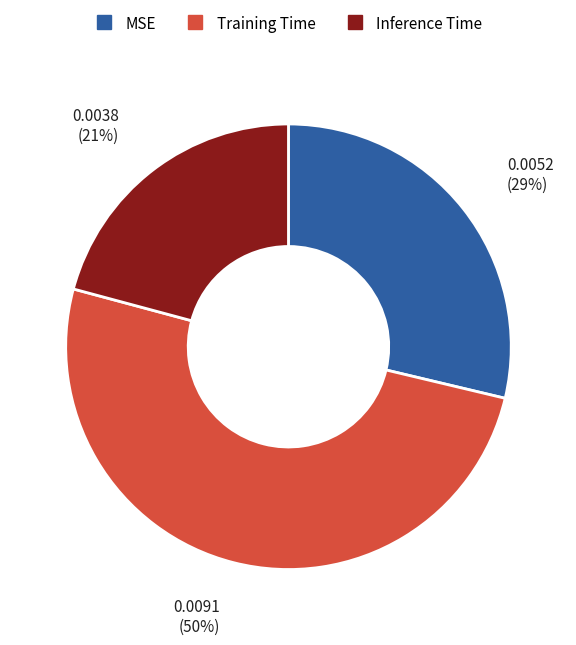

True or false: MSE accounts for 22% of the total.

False